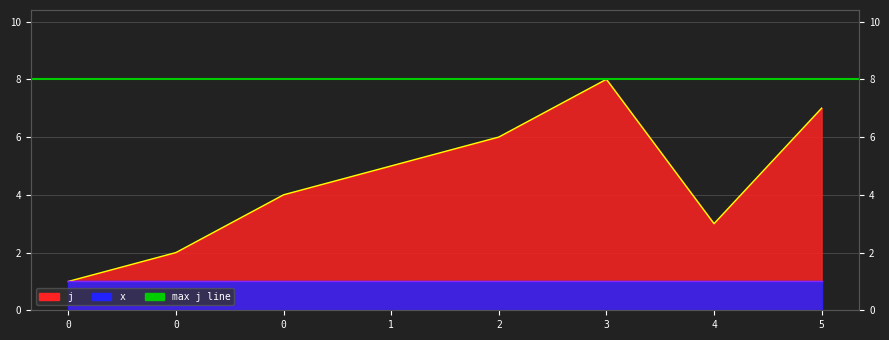

What is the ratio of the value at 1 to the value at 0?

5.0